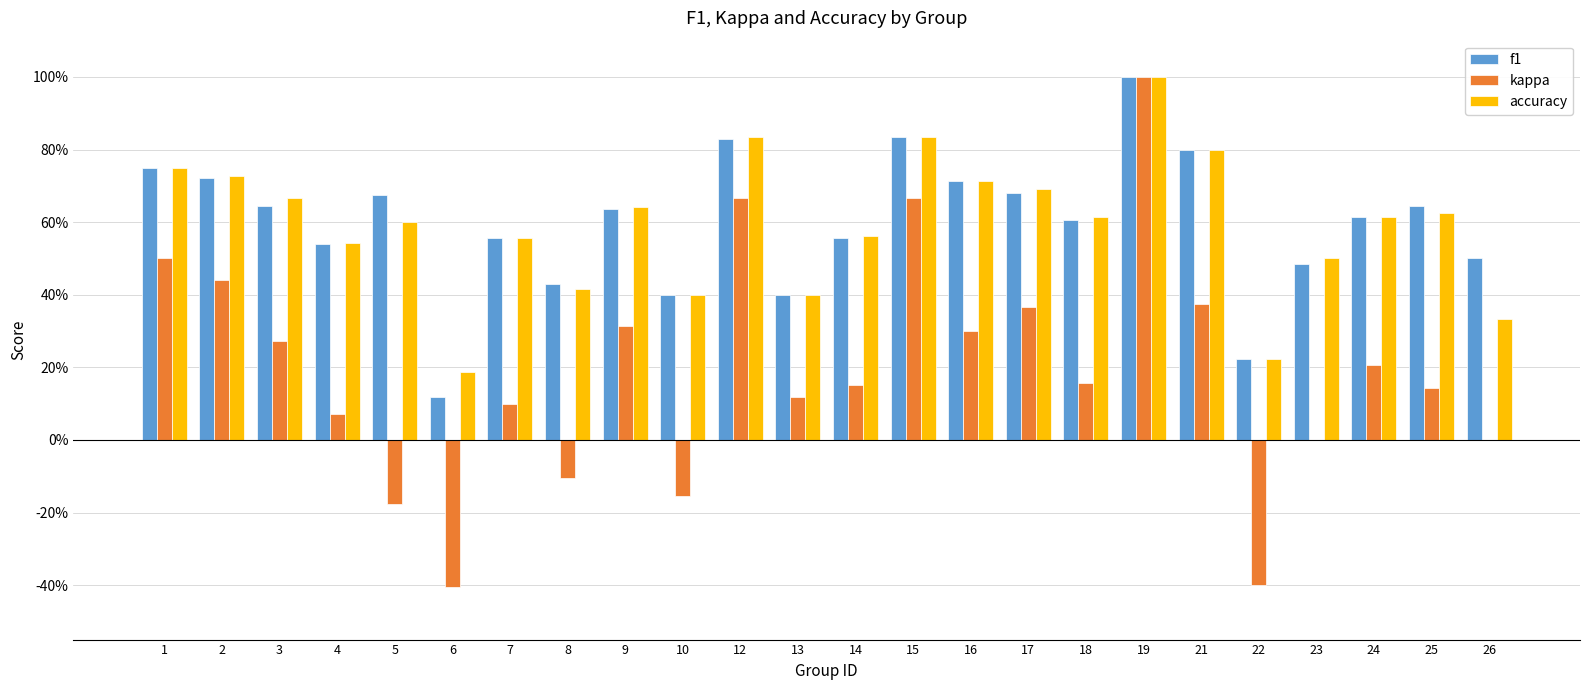

What is the minimum value for f1?

0.1